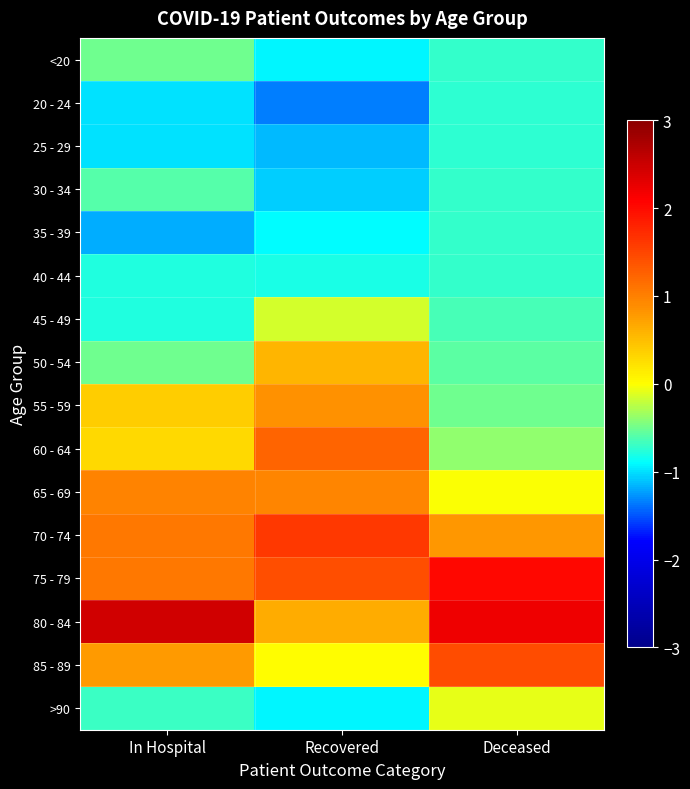

At which category is the sum across all series the highest?

In Hospital